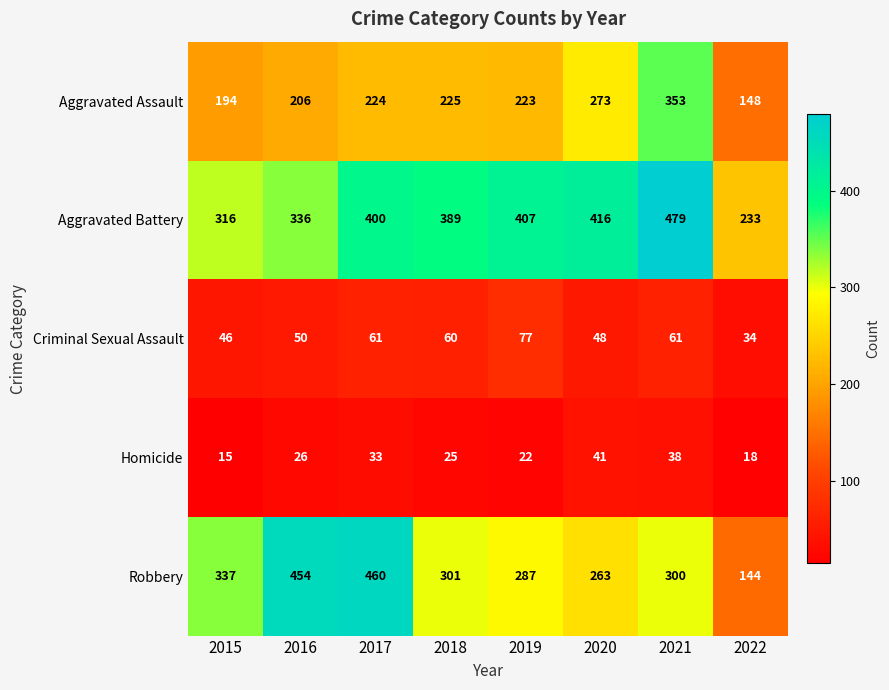

What is the difference between the maximum and minimum values in the Criminal Sexual Assault series?

43